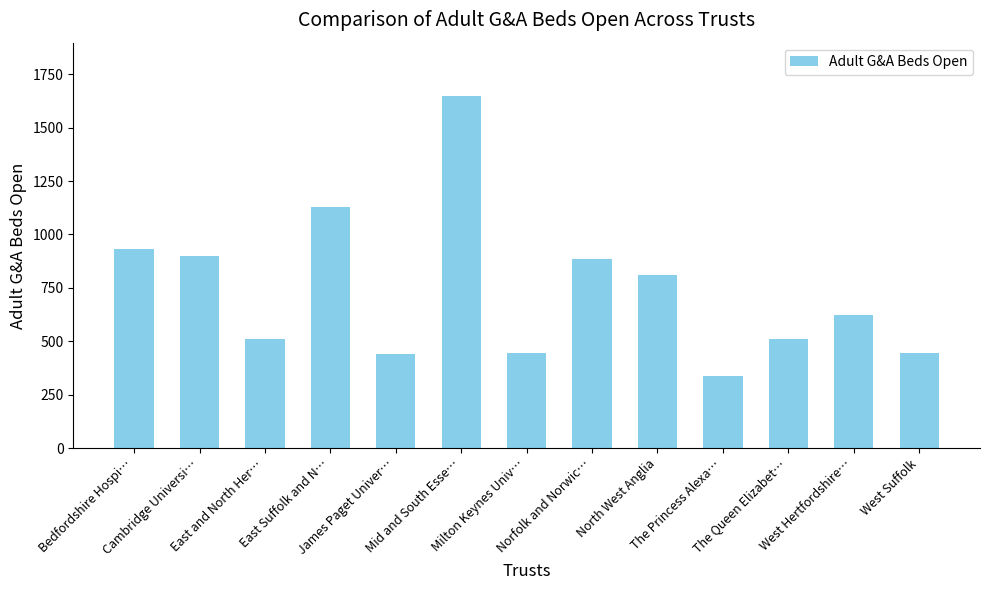

Which has a higher value, The Queen Elizabet… or Milton Keynes Univ…?

The Queen Elizabet…